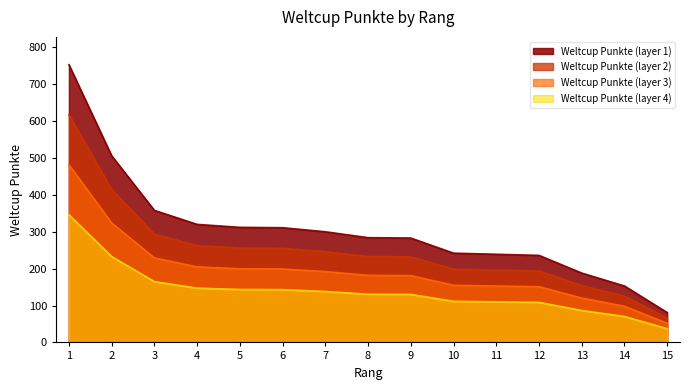

List the labels in order of value, largest first.

1, 2, 3, 4, 5, 6, 7, 8, 9, 10, 11, 12, 13, 14, 15